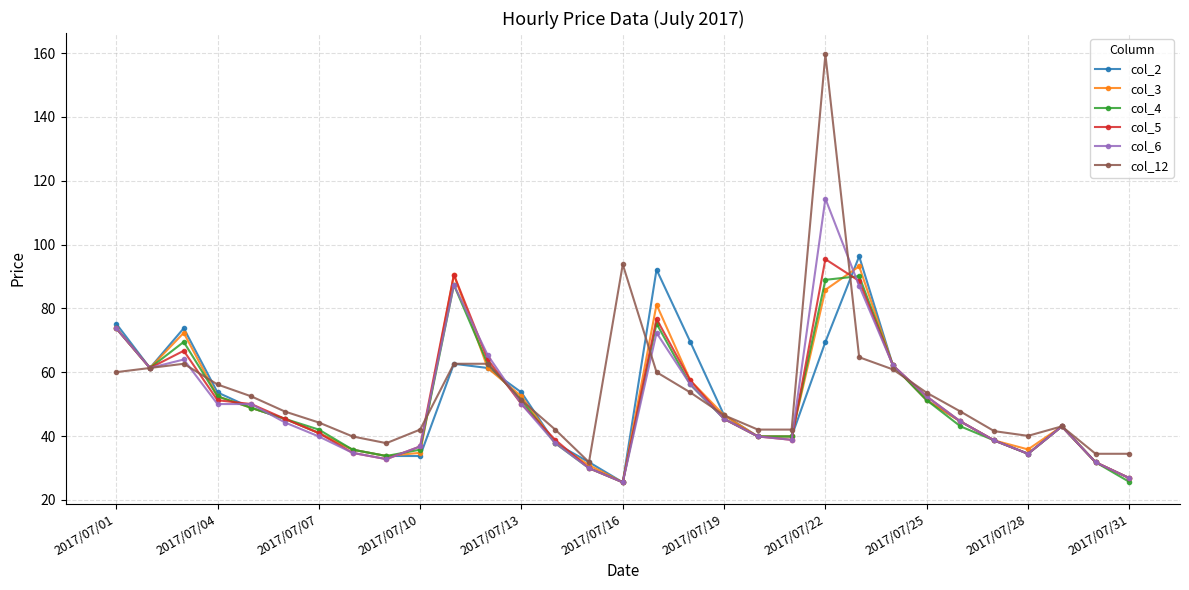

True or false: col_2 has more than 0 interior local peaks.

True